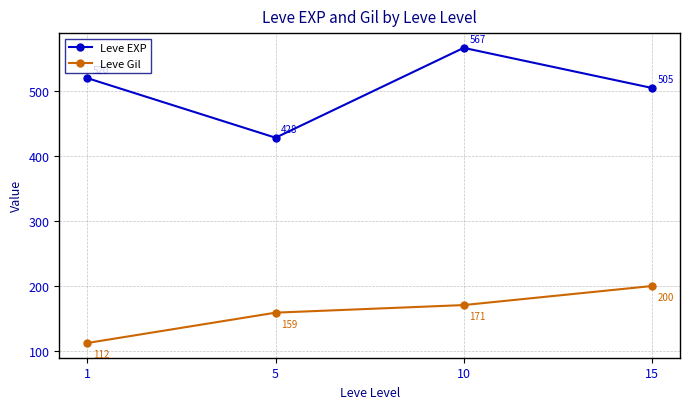

How many distinct data groups are displayed?

2